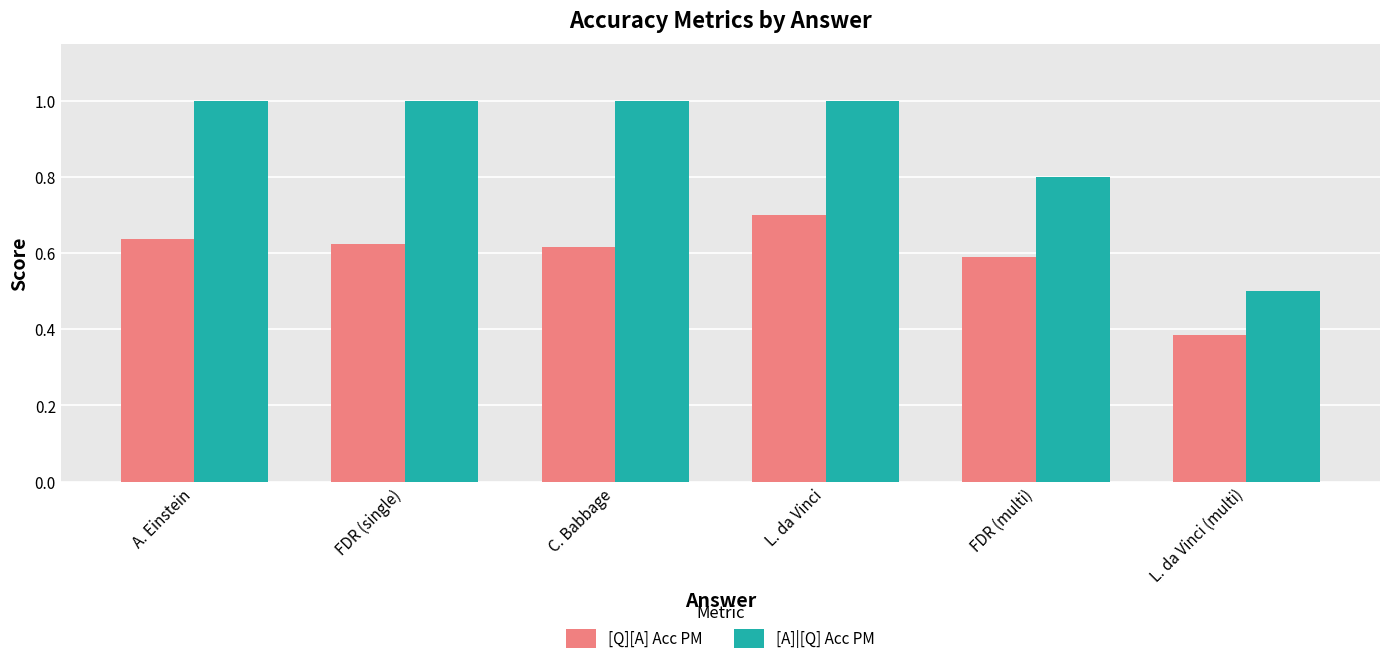

Is the value of [Q][A] Acc PM at L. da Vinci (multi) greater than the value of [A]|[Q] Acc PM at A. Einstein?

No